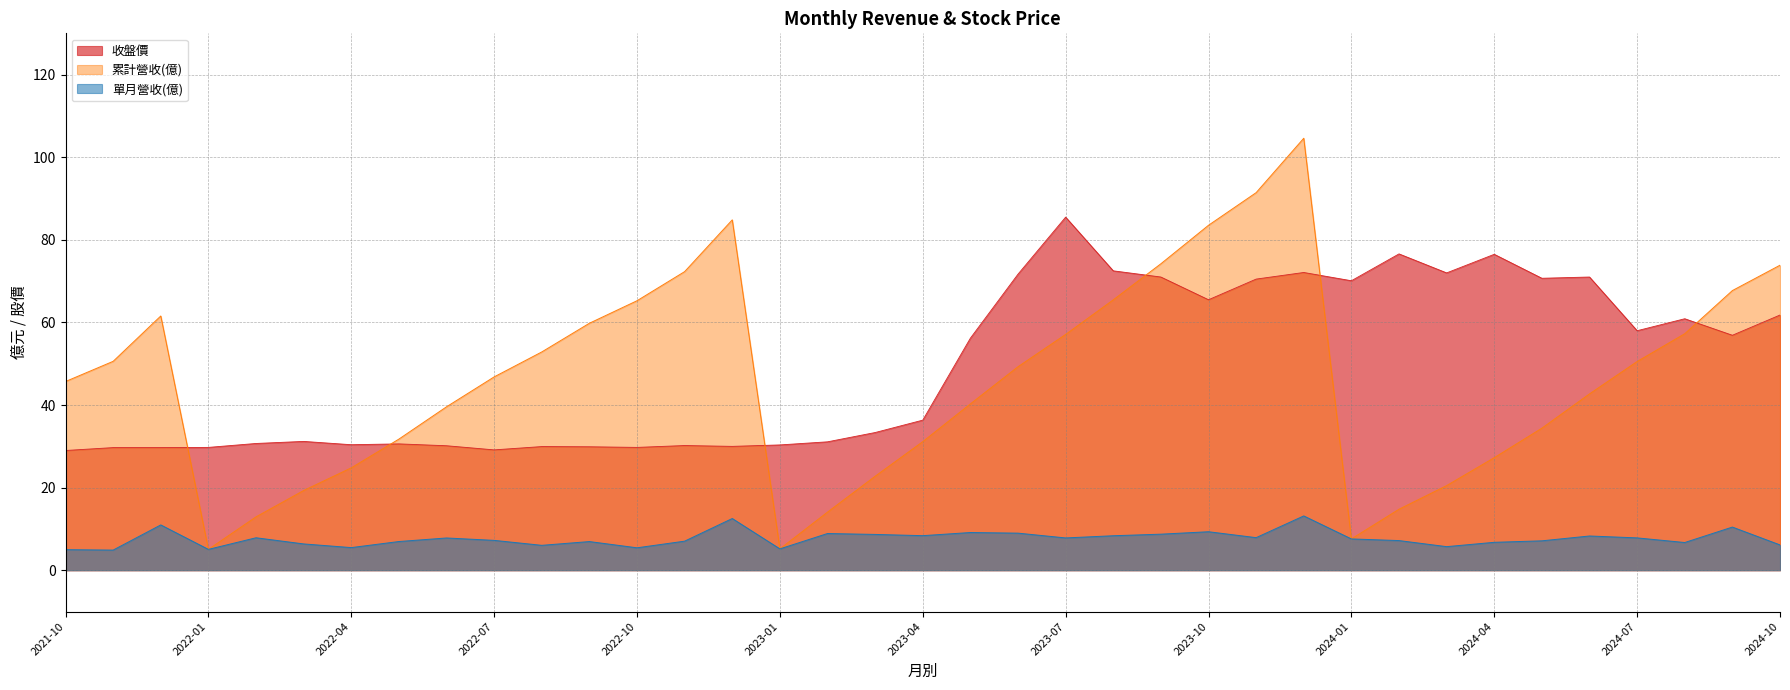

Does the chart display data point markers on the line(s)?

No